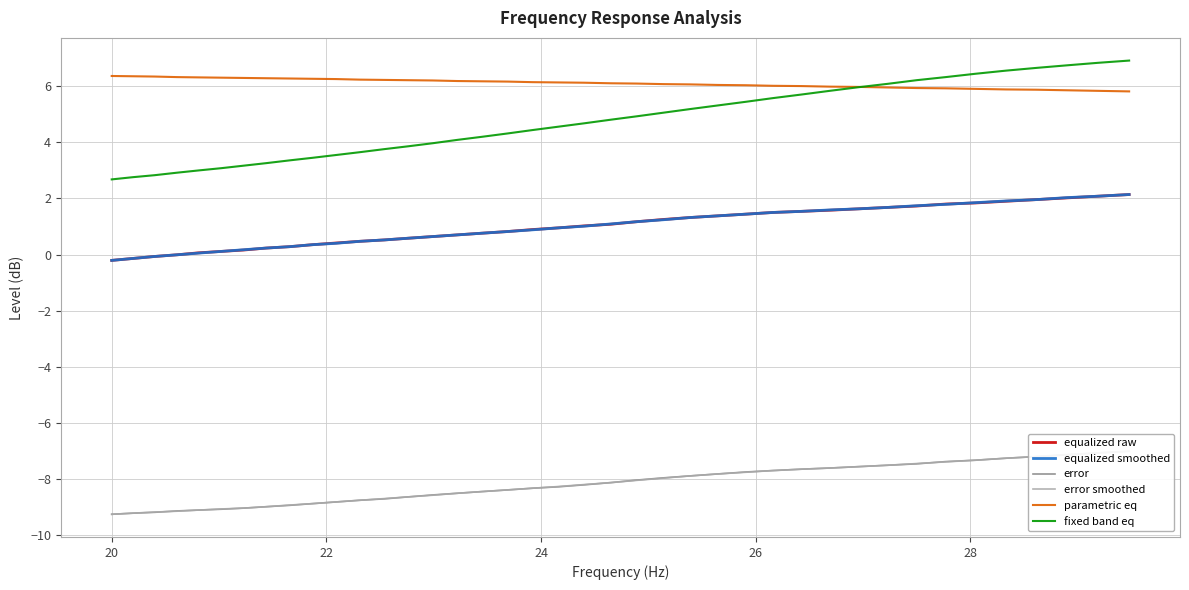

True or false: equalized raw has more than 2 interior local peaks.

False